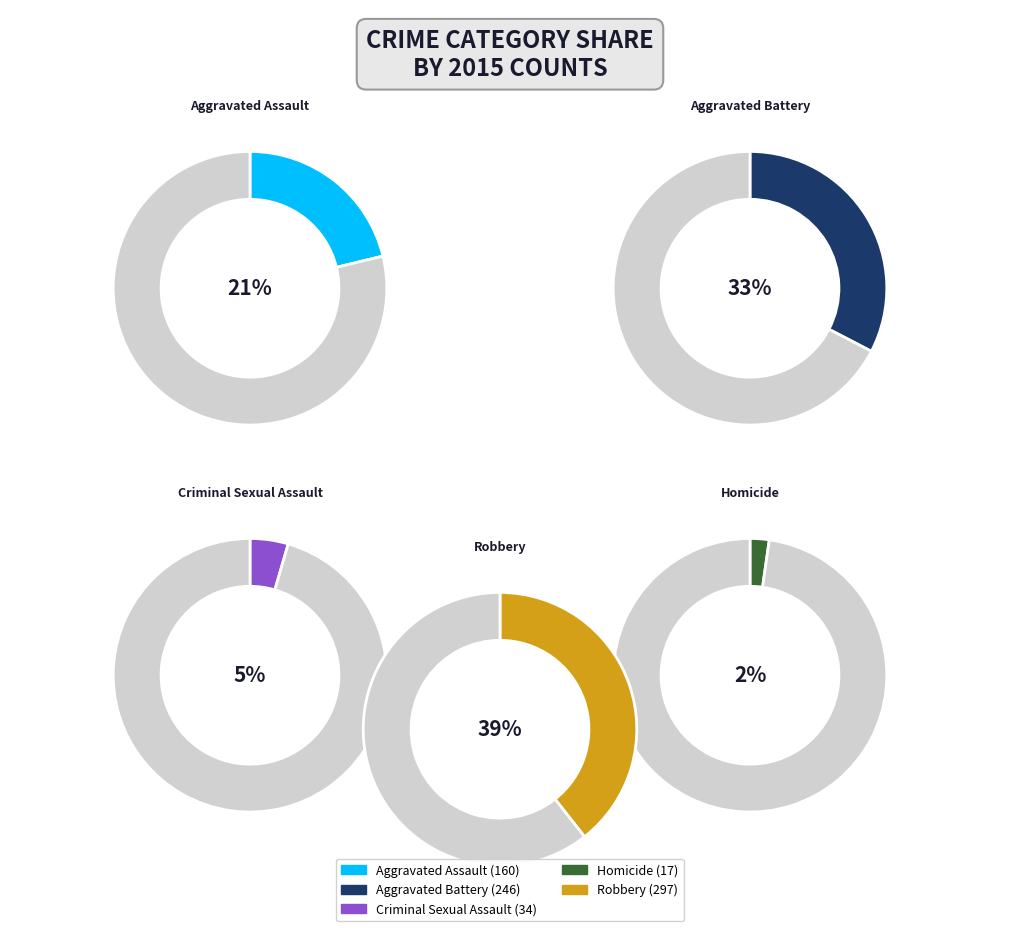

How many slices are in this pie chart?

5